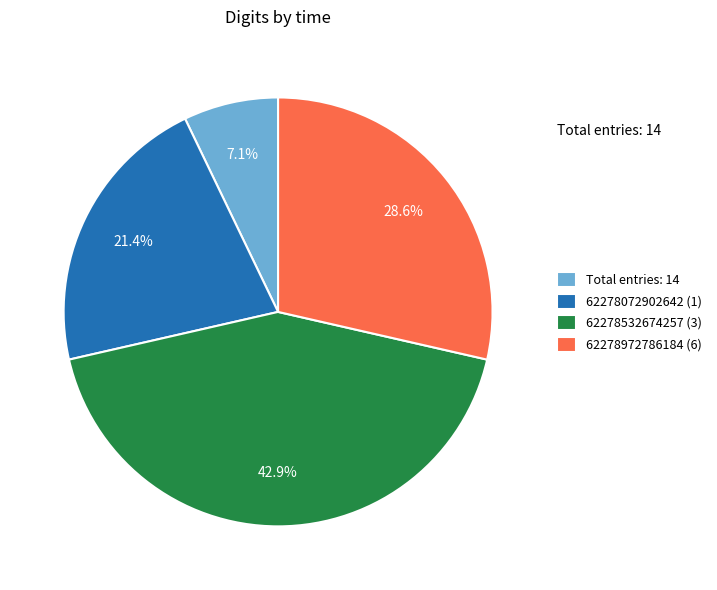

Does Total entries: 14 account for over 50% of the chart?

No